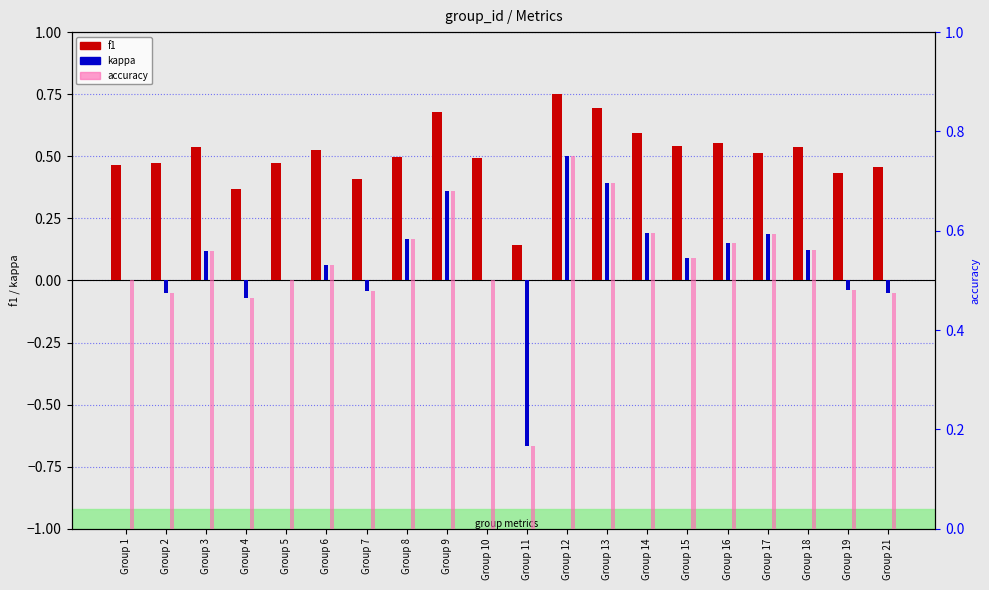

What is the average value of the f1 series?

0.5